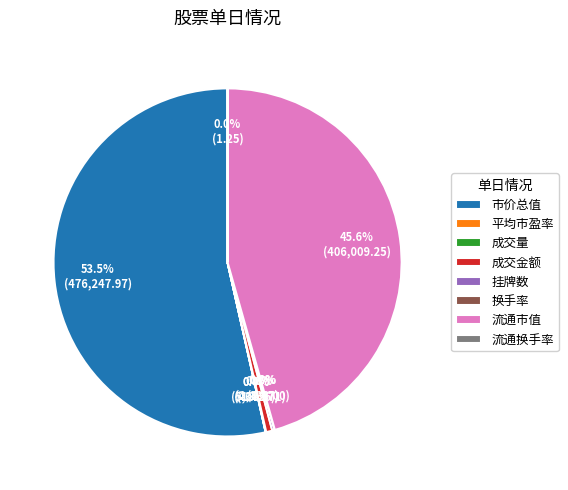

Which slice represents more than half of the pie?

市价总值